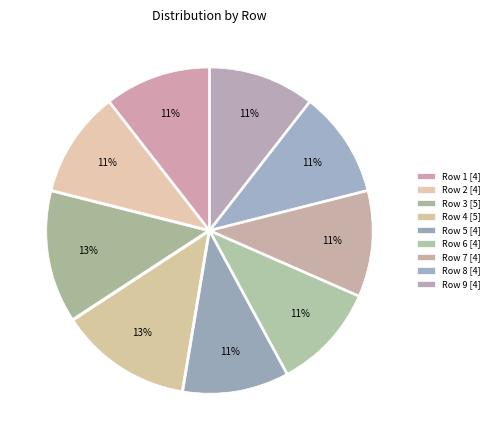

Does Row 1 account for over 50% of the chart?

No